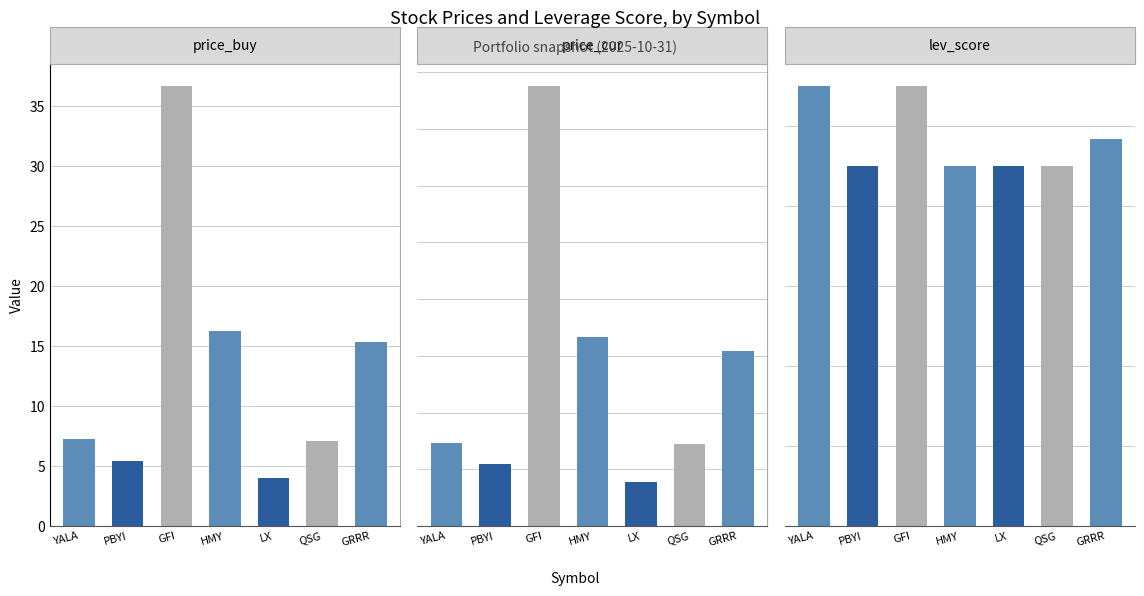

Does the chart contain stacked bars?

No